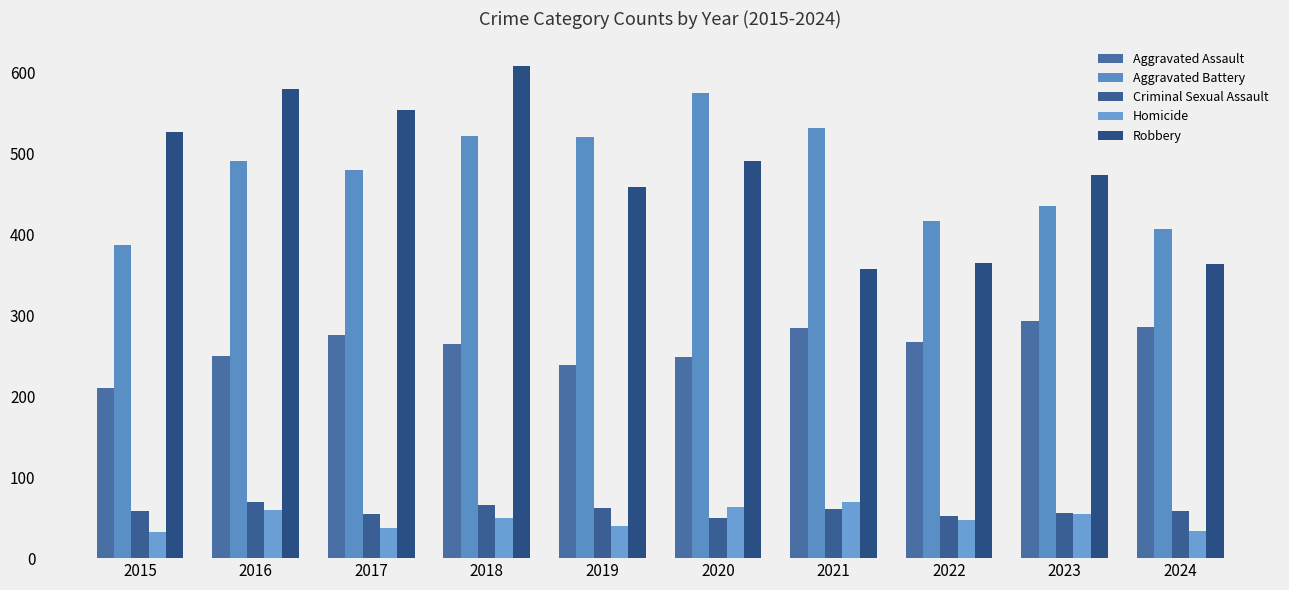

Reading left to right, extract all data points from this chart.

Aggravated Assault: 2015=210	2016=250	2017=276	2018=265	2019=238	2020=249	2021=284	2022=267	2023=293	2024=285
Aggravated Battery: 2015=387	2016=491	2017=480	2018=522	2019=520	2020=574	2021=531	2022=417	2023=435	2024=407
Criminal Sexual Assault: 2015=58	2016=69	2017=55	2018=66	2019=62	2020=50	2021=61	2022=52	2023=56	2024=58
Homicide: 2015=32	2016=59	2017=37	2018=49	2019=40	2020=63	2021=69	2022=47	2023=55	2024=34
Robbery: 2015=527	2016=579	2017=553	2018=608	2019=458	2020=491	2021=357	2022=364	2023=473	2024=363